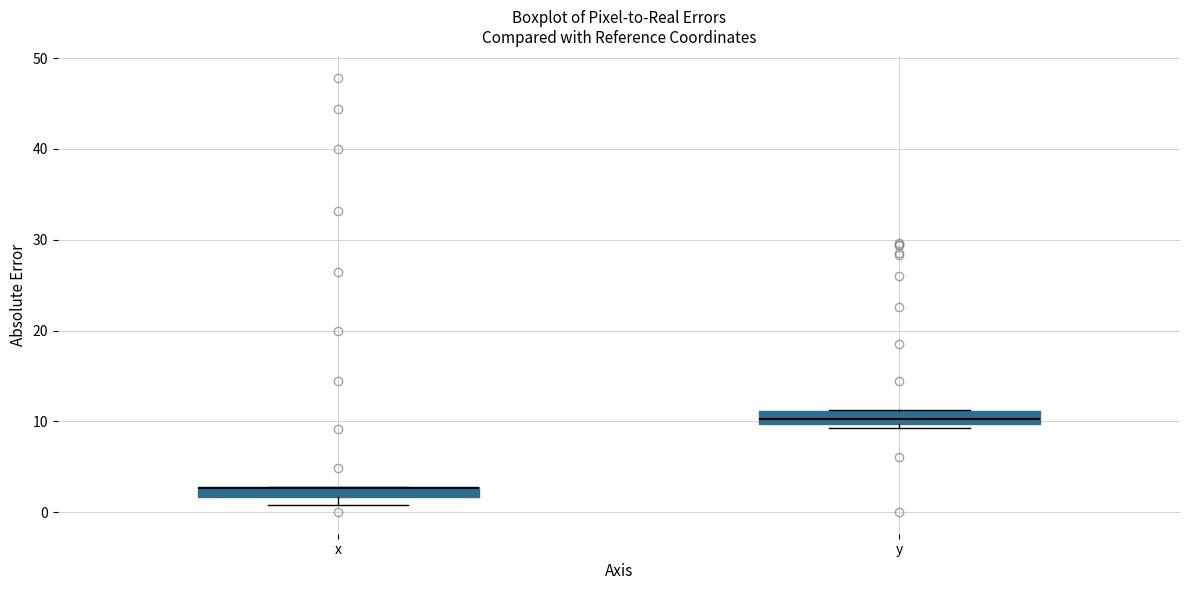

Where is the upper edge of the box for x on the y-axis? The values are not printed on the chart, so give them approximately, as read against the axis.

3